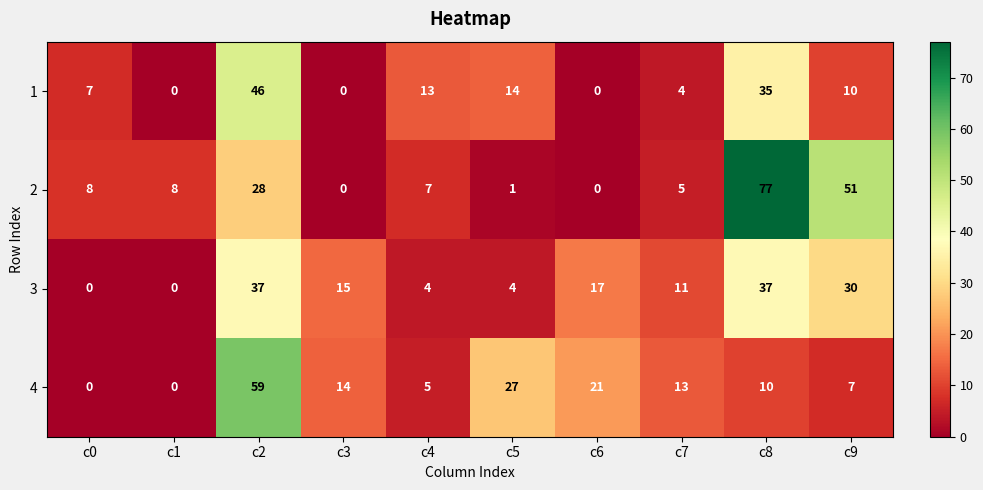

What is the maximum value for 4?

59